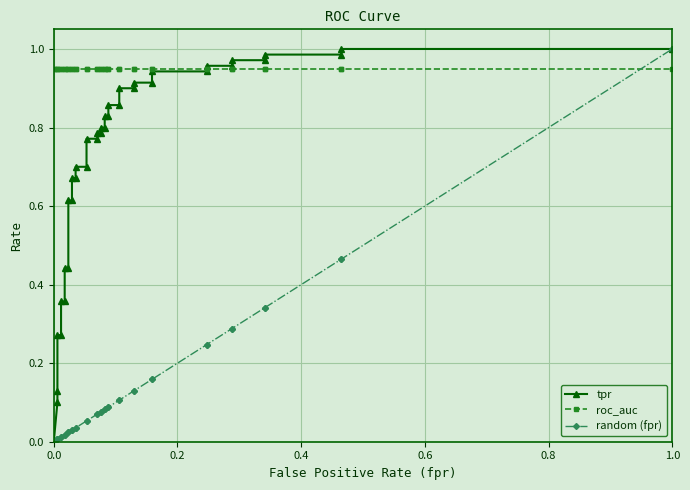

Does the chart display data point markers on the line(s)?

Yes